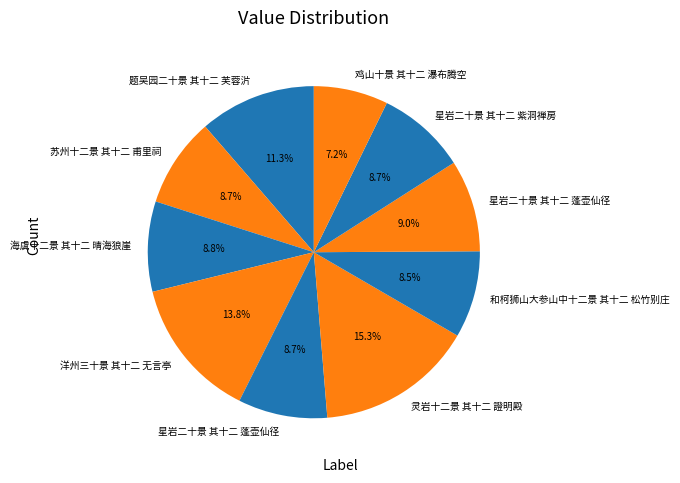

Count the number of slices in the pie.

10